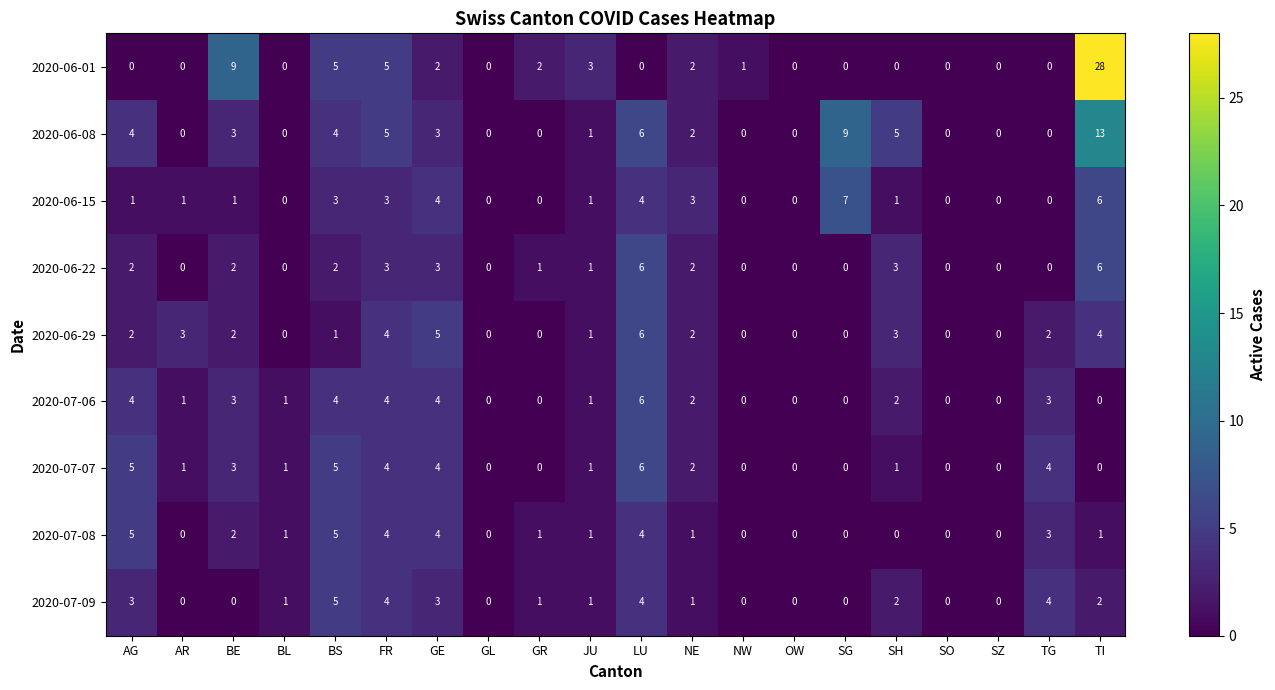

At which label is 2020-06-08 closest to 6?

LU